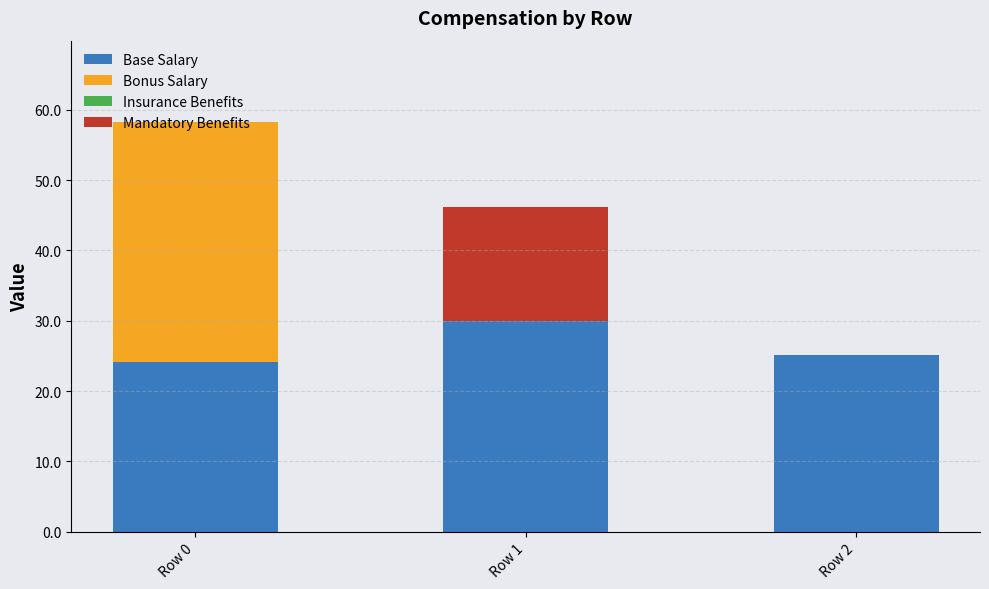

At which category is the sum across all series the highest?

Row 0